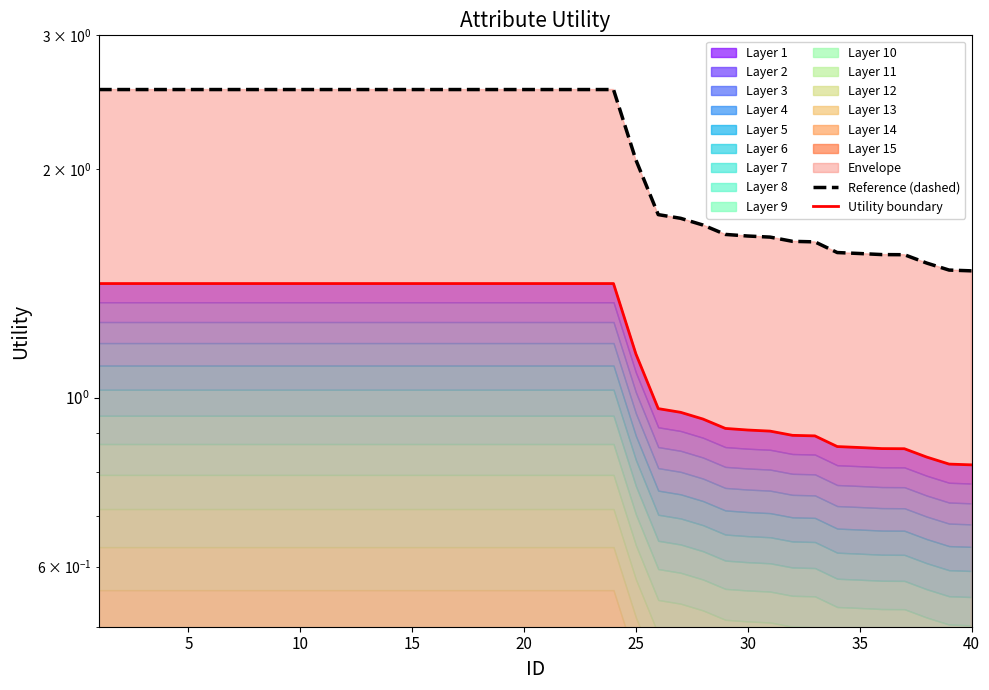

Rank the series by their maximum value, from highest to lowest.

Reference (dashed), Utility boundary